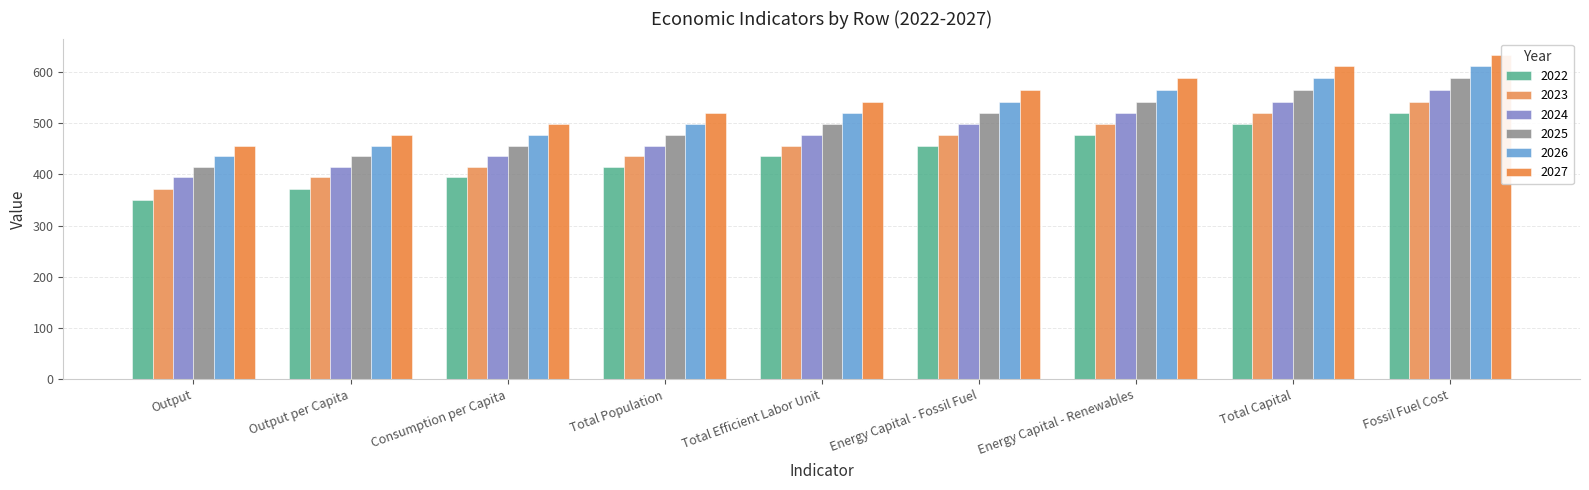

What is the greatest value displayed?

633.4